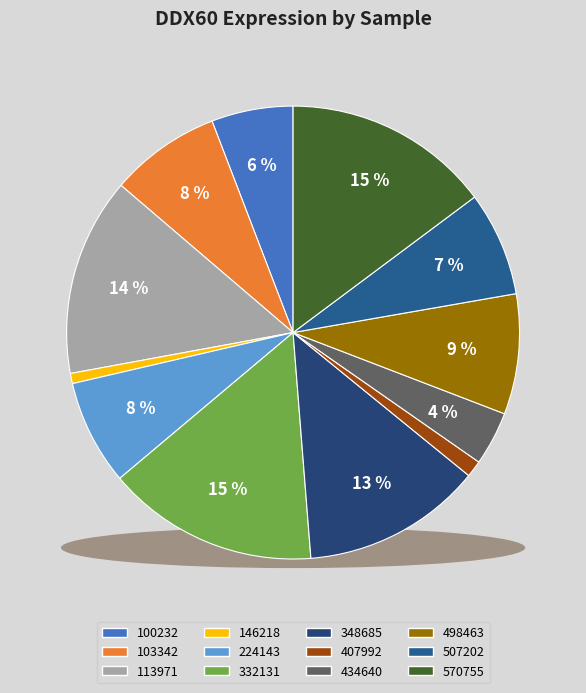

To the nearest percent, what is the average slice percentage?

8%